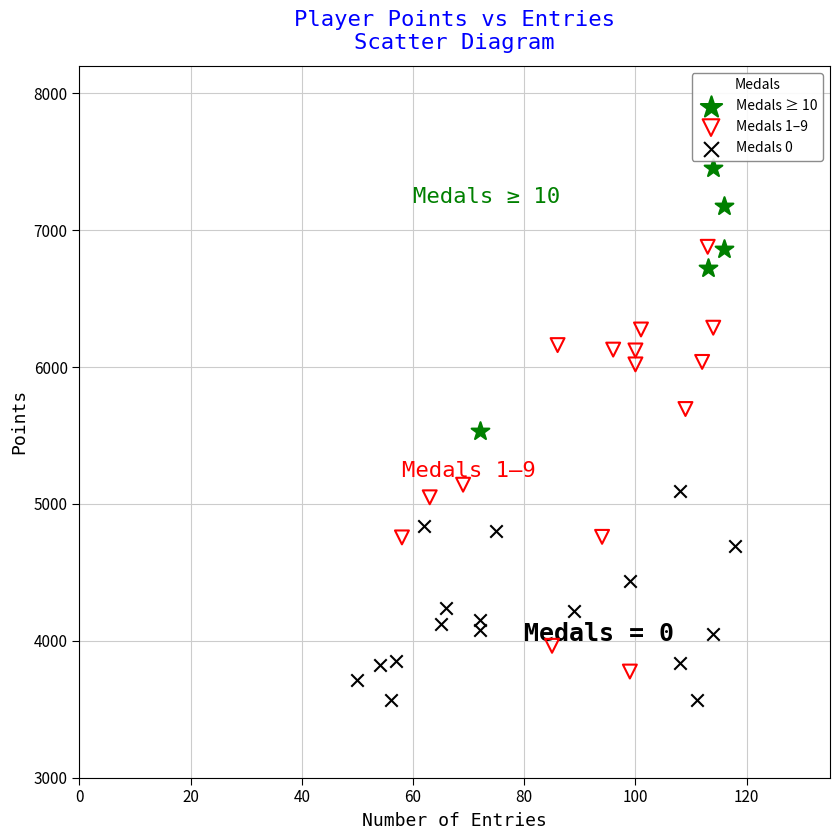

Which series contains the highest Y value?

Medals ≥ 10